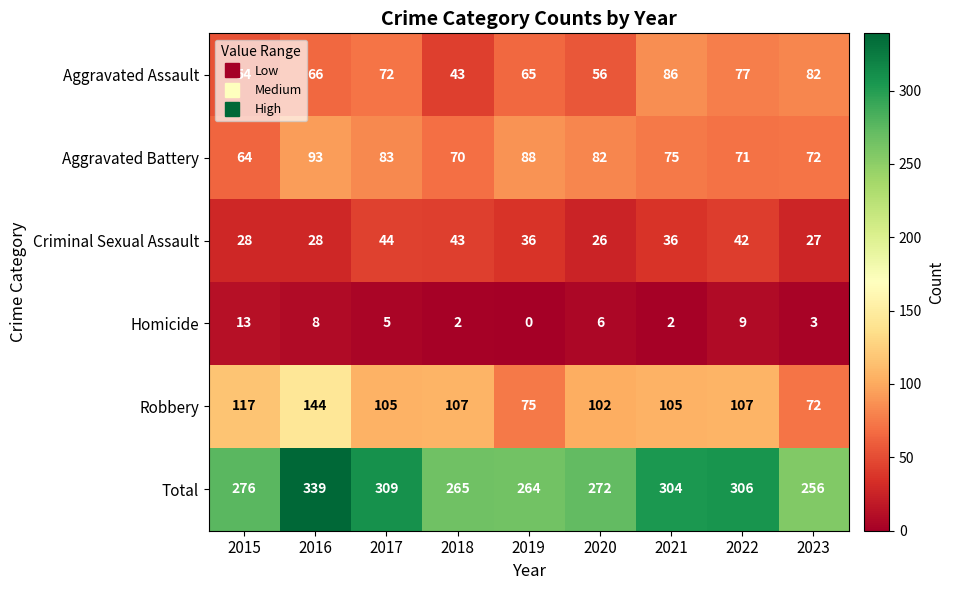

The value of Criminal Sexual Assault at 2022 is 12. True or false?

False